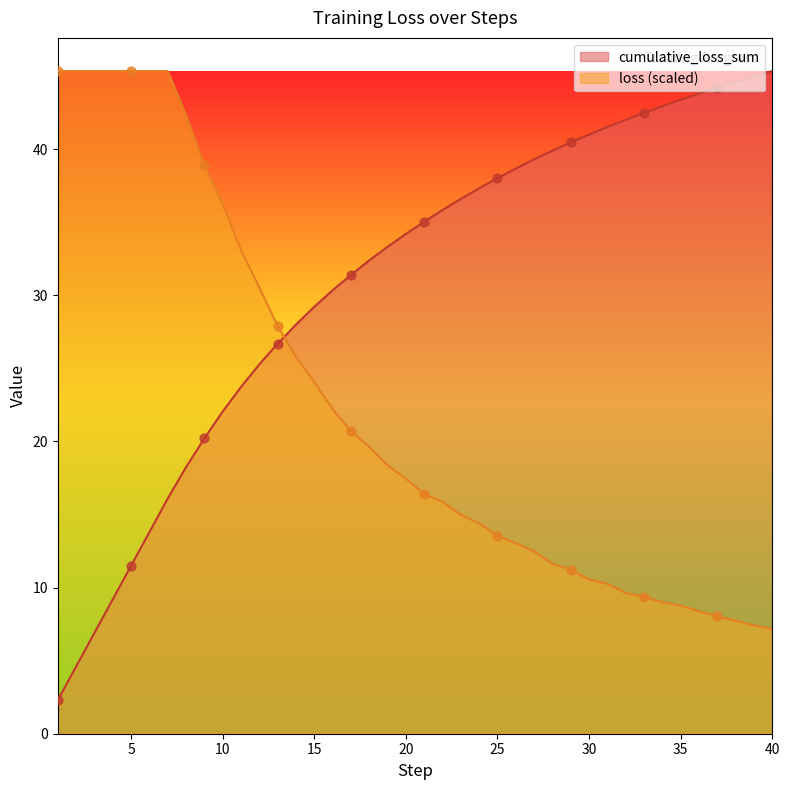

What are all the series names shown in the legend?

cumulative_loss_sum, loss (scaled)